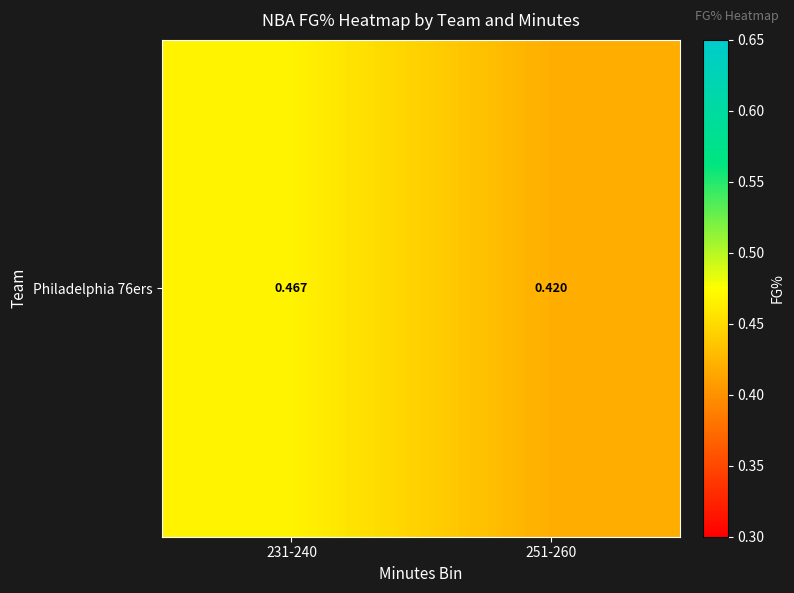

Which has a higher value, 231-240 or 251-260?

231-240